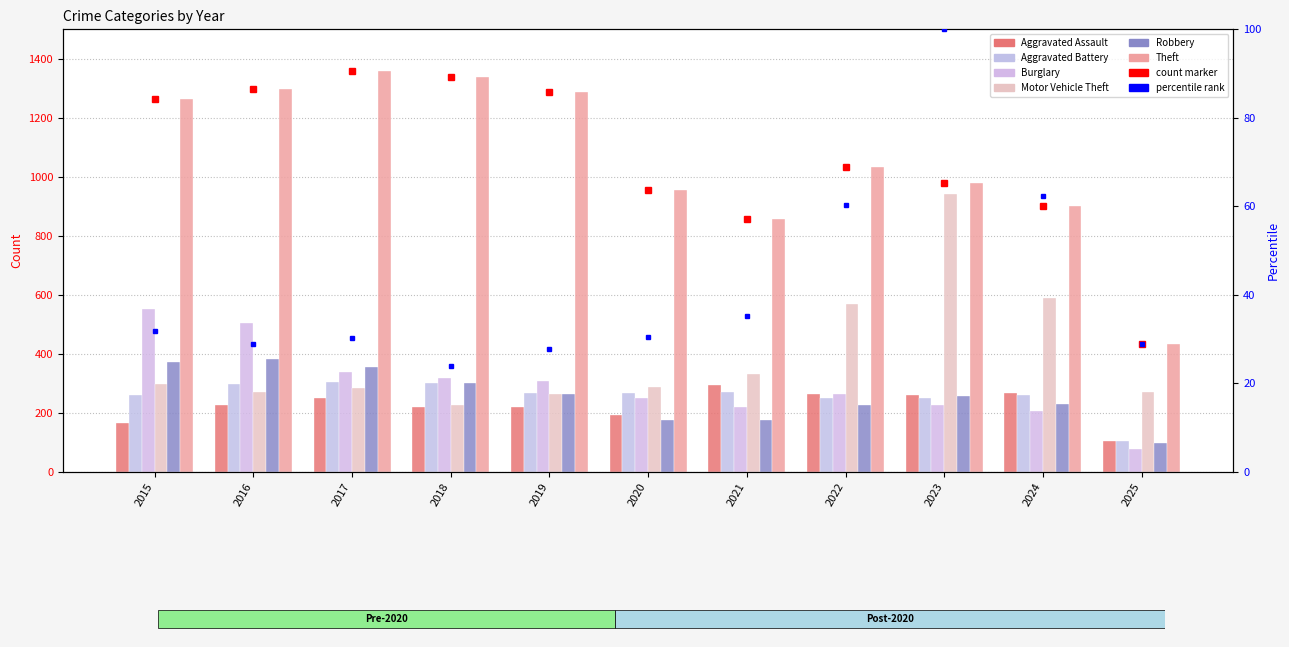

Where is Aggravated Battery nearest to the value 203?

2022